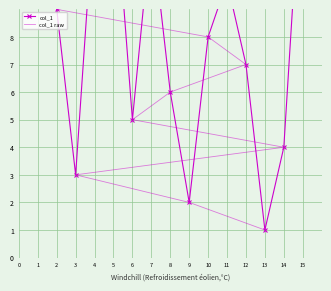

The value of col_1 at 6 is 8. True or false?

False